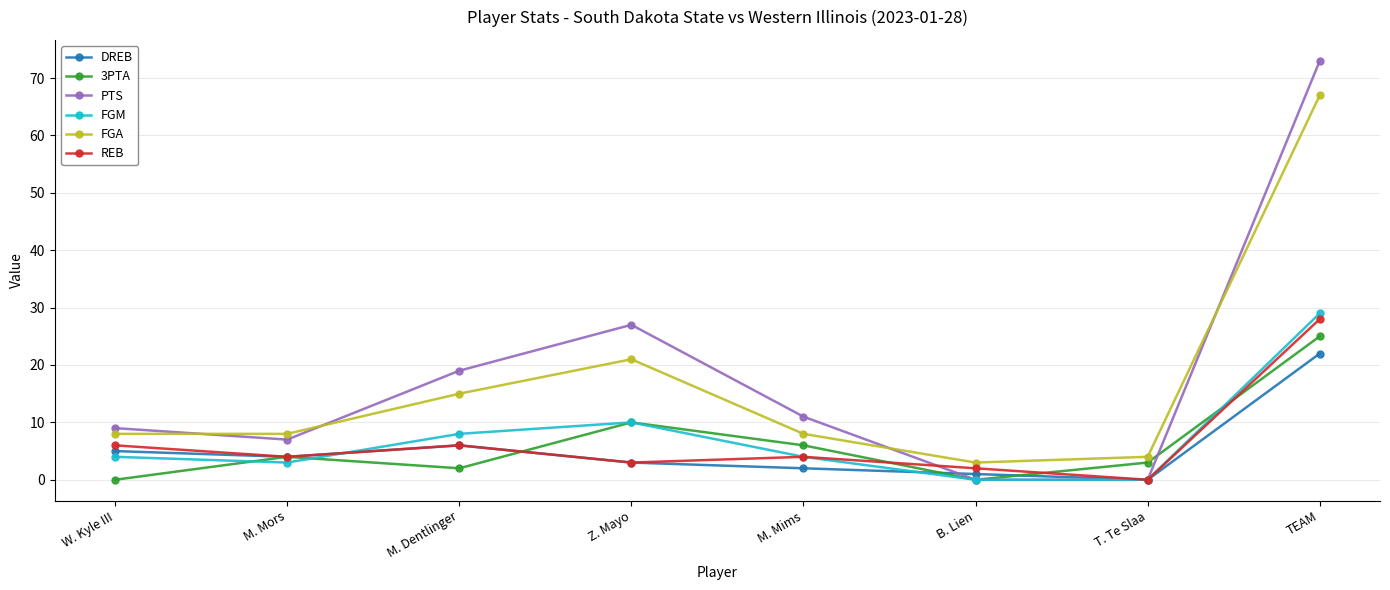

True or false: 3PTA has more than 1 points higher than both neighbors.

True